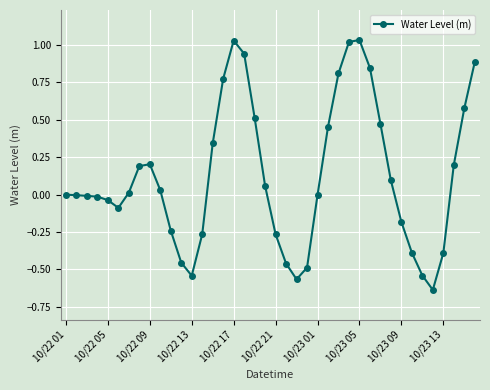

What is the difference between the maximum and minimum values?

1.7